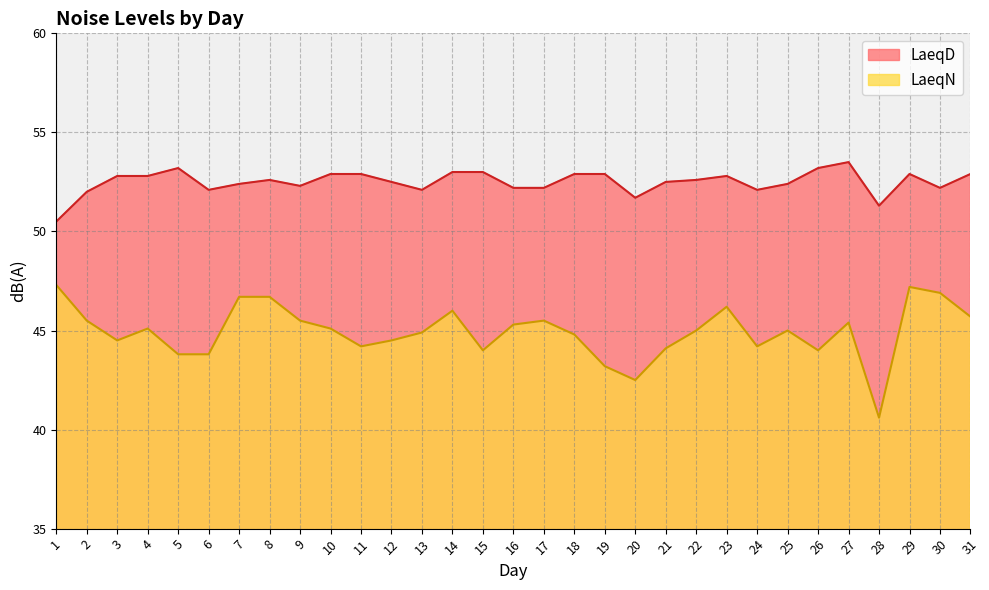

What is the difference between the LaeqD values at 30 and 27?

1.3